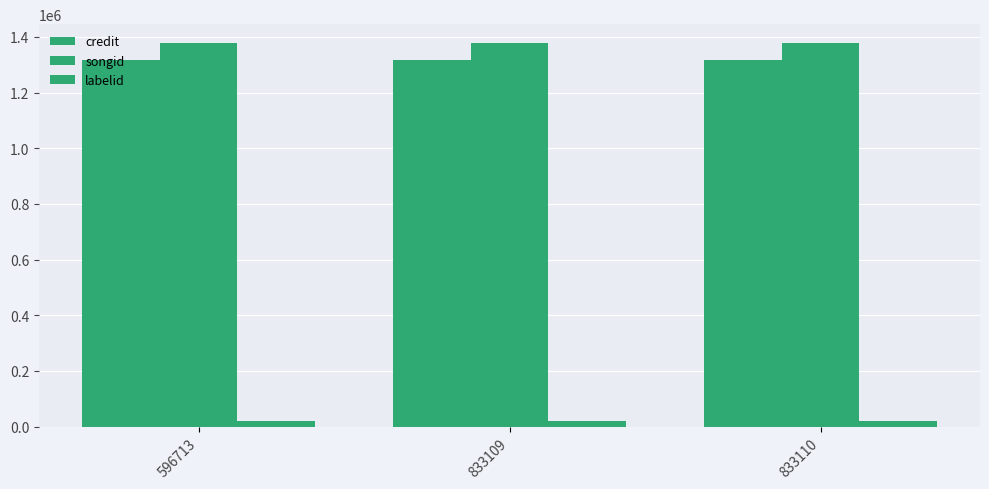

How many series are shown in this chart?

3